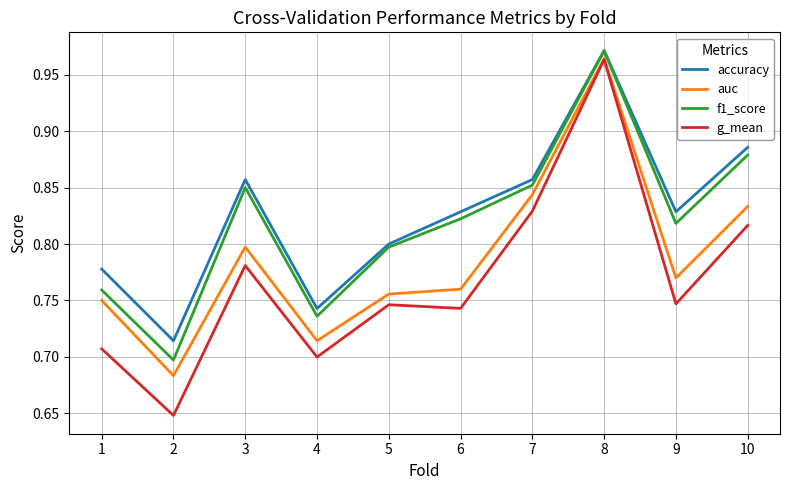

What is the sum of the f1_score values at 1 and 4?

1.5